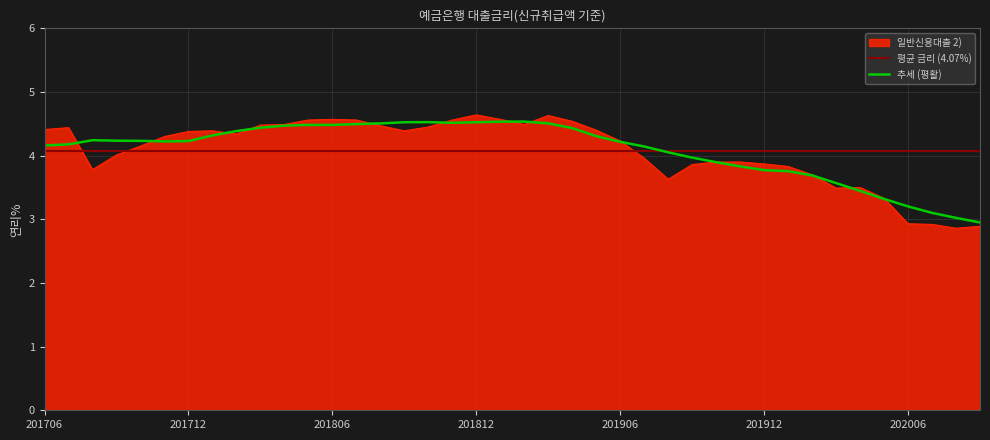

At which category does the data reach its first local valley?

201708